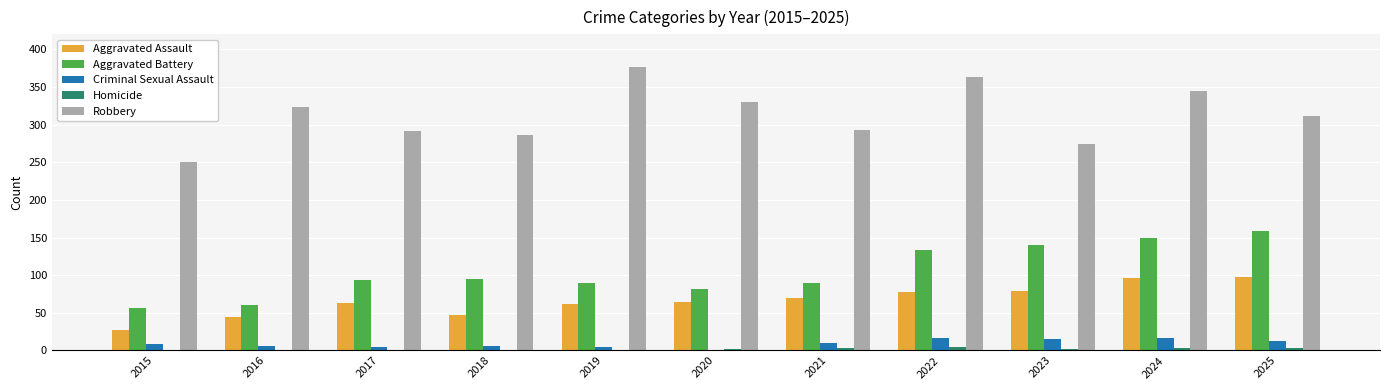

Does the chart contain stacked bars?

No